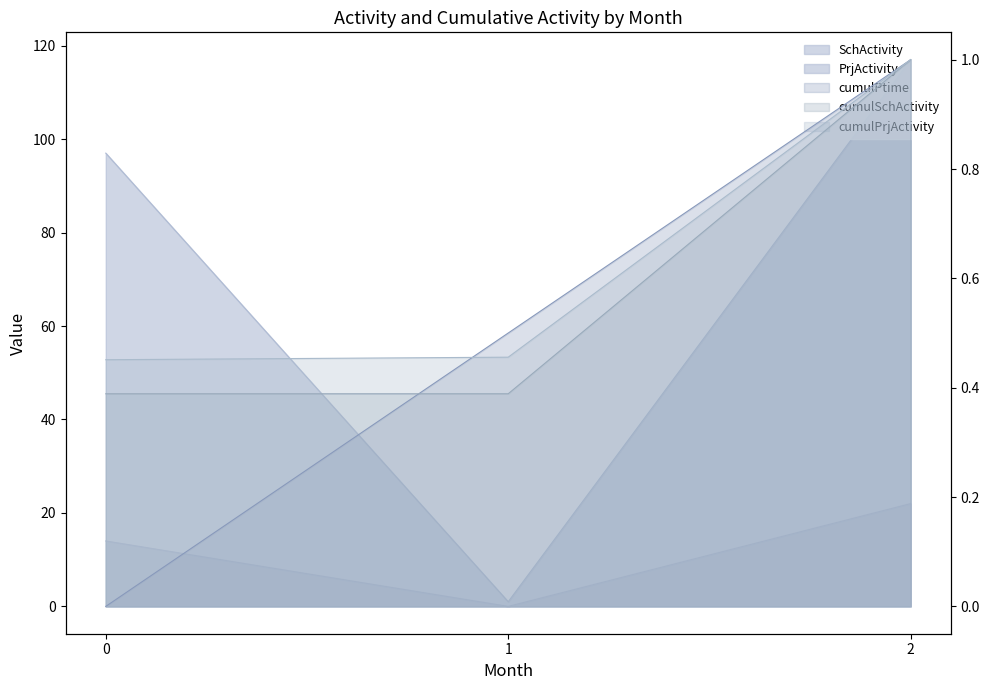

List the series in order of their peak value, highest first.

PrjActivity, SchActivity, cumulPtime, cumulSchActivity, cumulPrjActivity